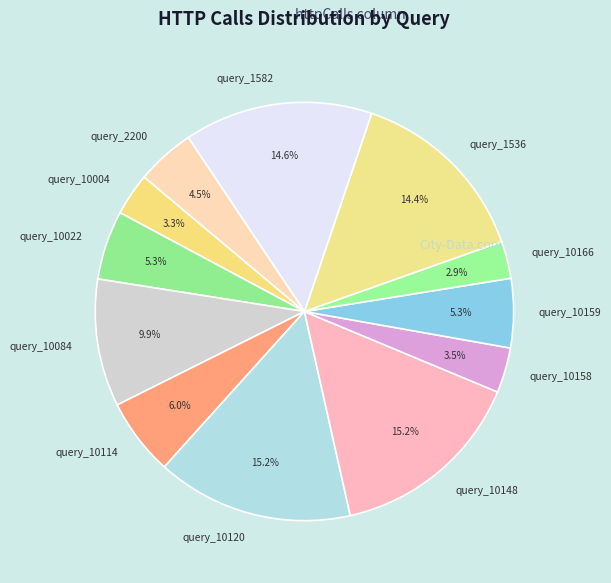

Combined, what portion of the pie is query_10120 and query_10084?

25.1%